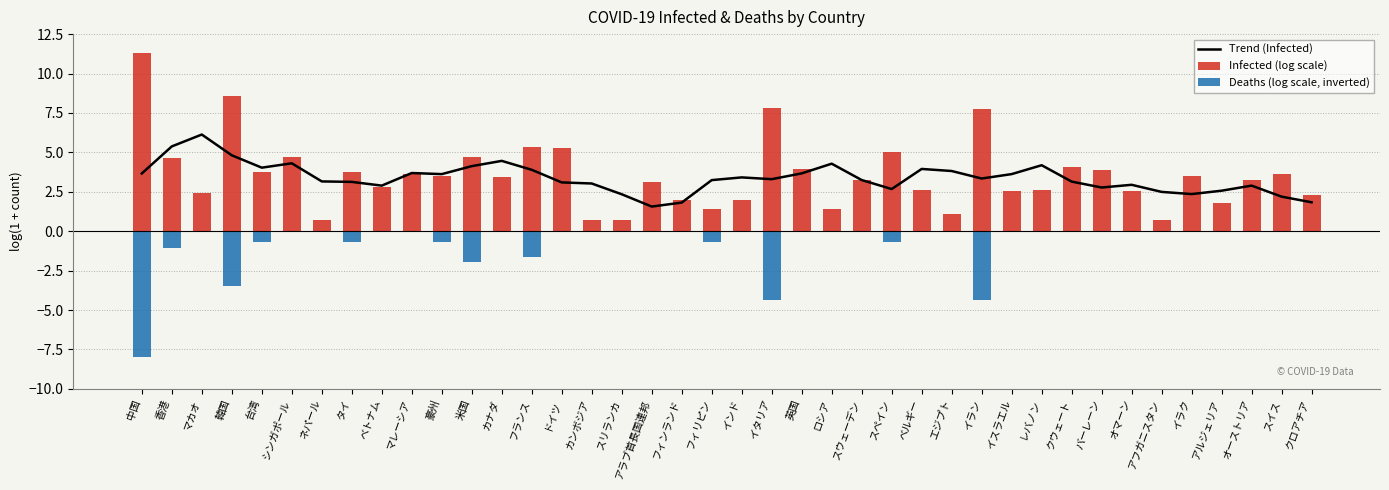

At 台湾, list the series in order from smallest to largest.

Deaths (log scale, inverted), Infected (log scale), Trend (Infected)